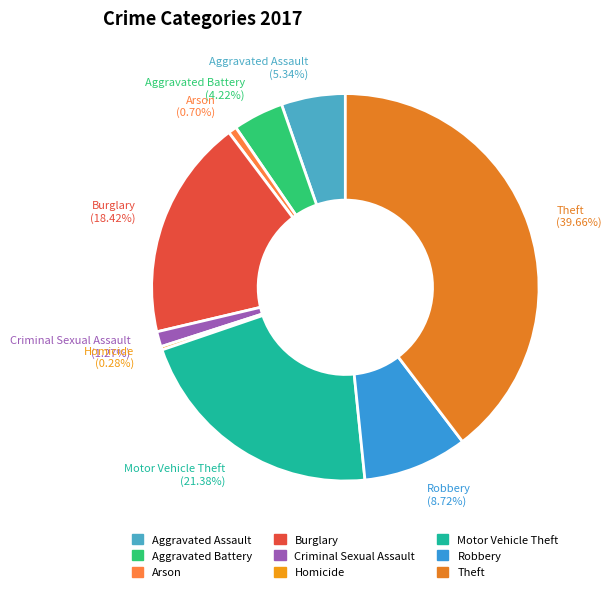

Which has a higher value, Aggravated Assault or Criminal Sexual Assault?

Aggravated Assault